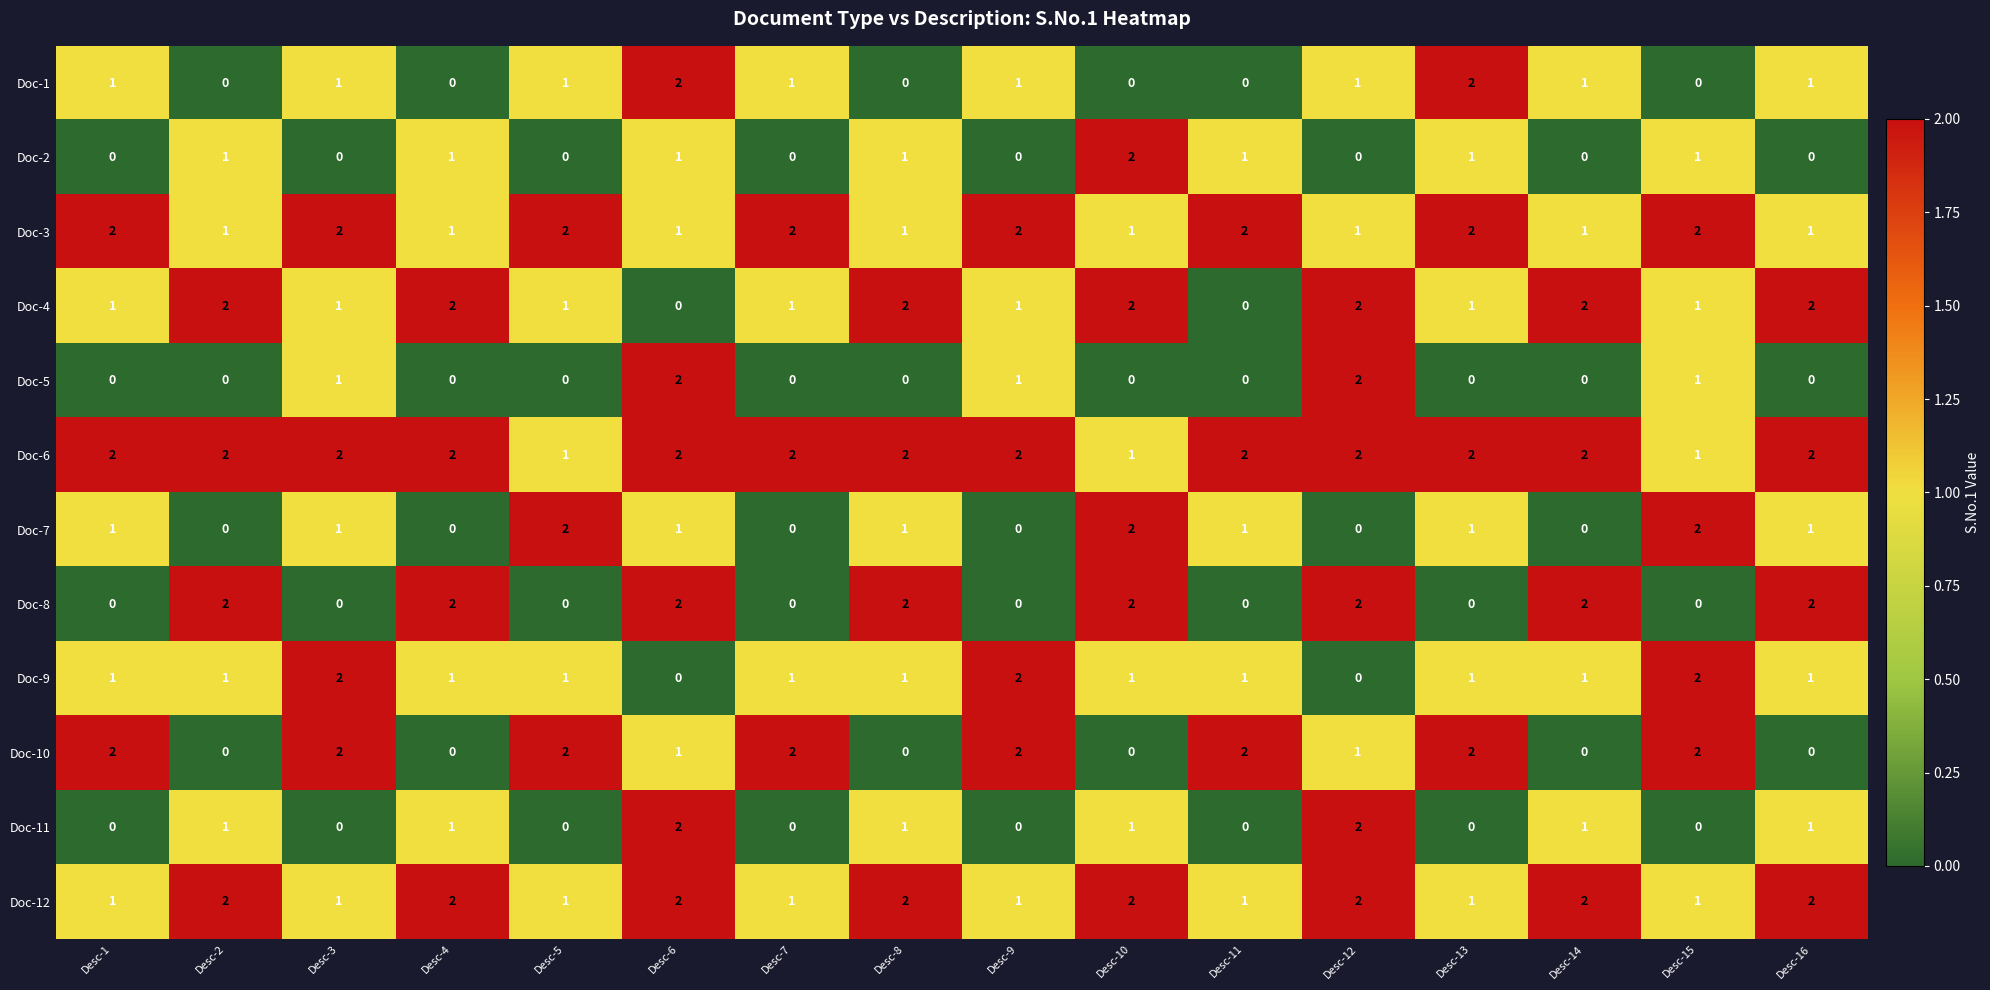

The value of Doc-6 at Desc-3 is 4. True or false?

False